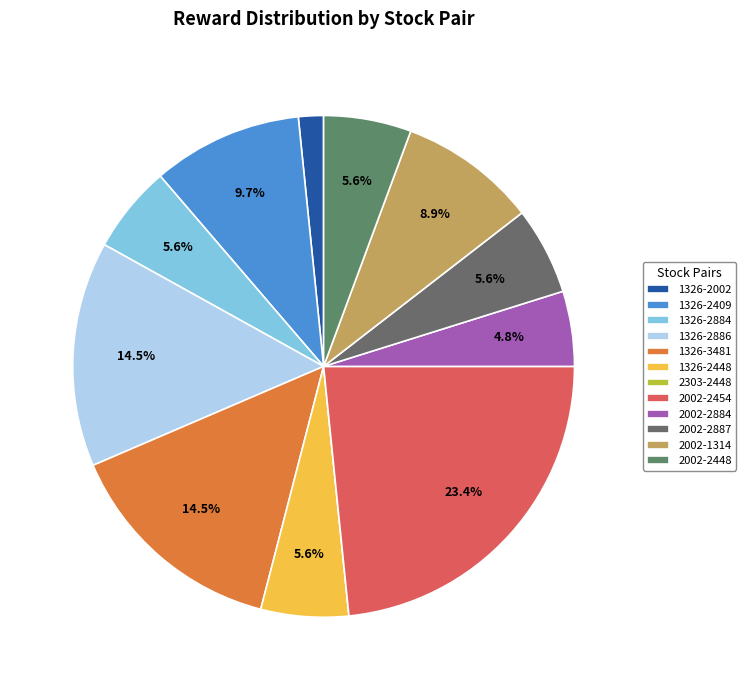

Does any single category account for the majority?

No